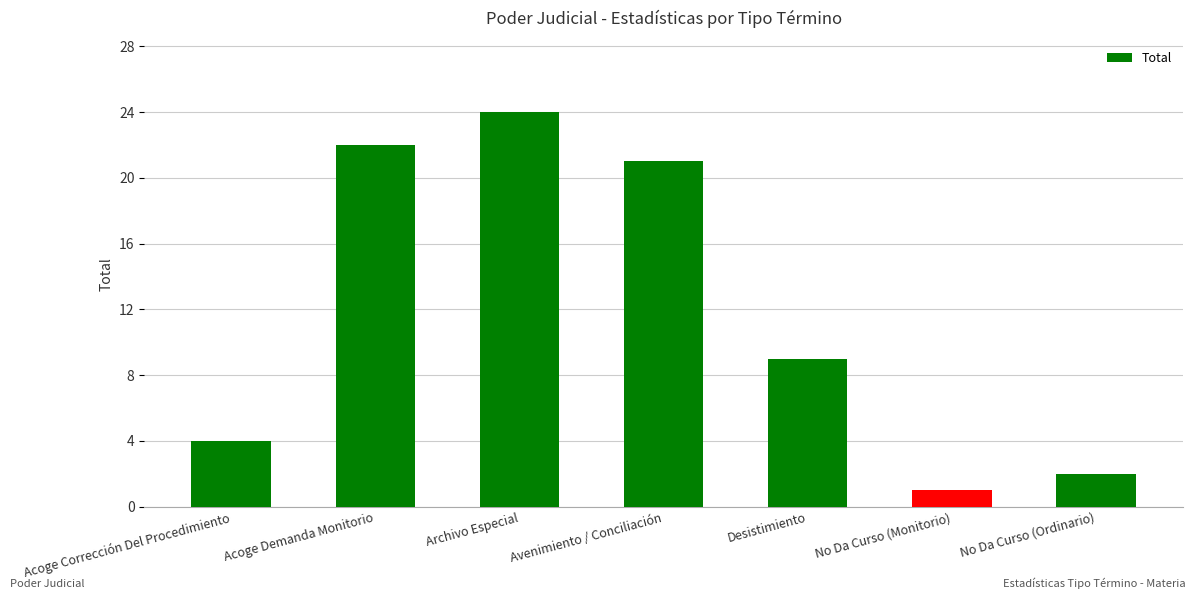

Rank the categories by value from lowest to highest.

No Da Curso (Monitorio), No Da Curso (Ordinario), Acoge Corrección Del Procedimiento, Desistimiento, Avenimiento / Conciliación, Acoge Demanda Monitorio, Archivo Especial